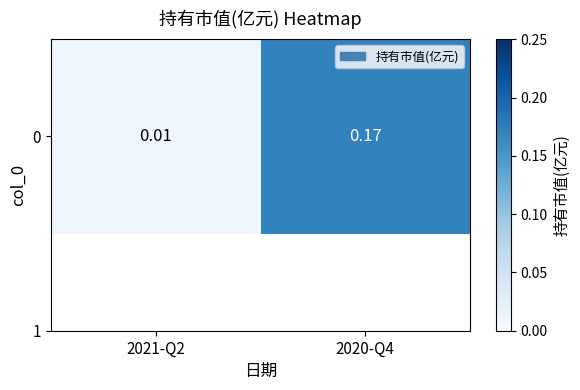

How many data points does each series have?

2